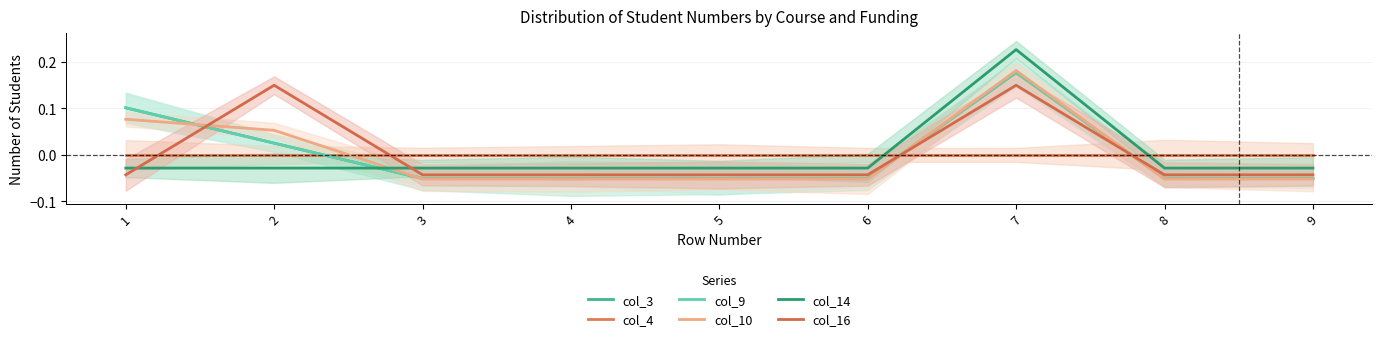

Where do col_16 and col_4 first cross each other?

1 and 2